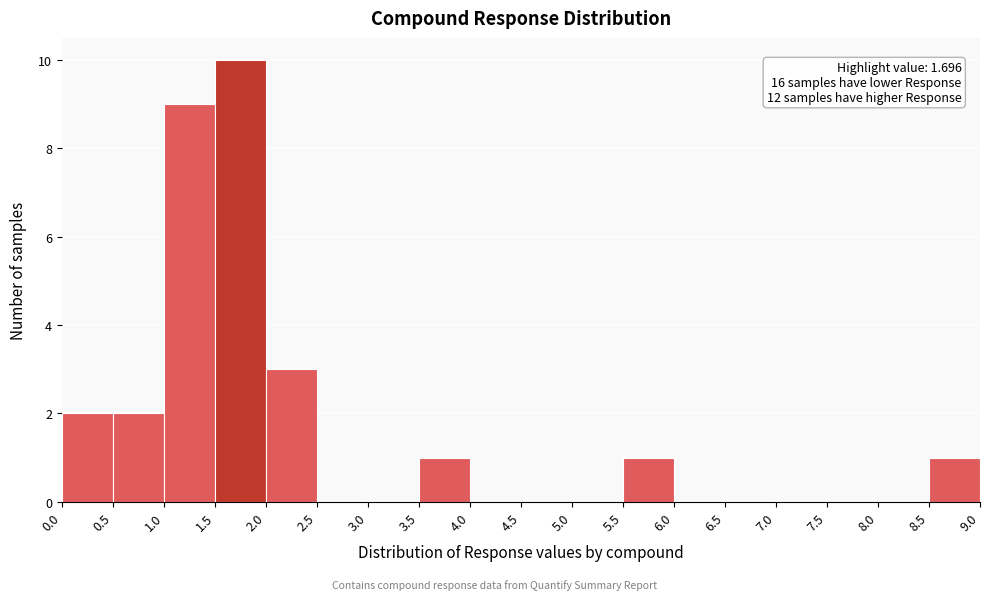

Which range on the x-axis has the tallest bar?

1.5 to 2.0